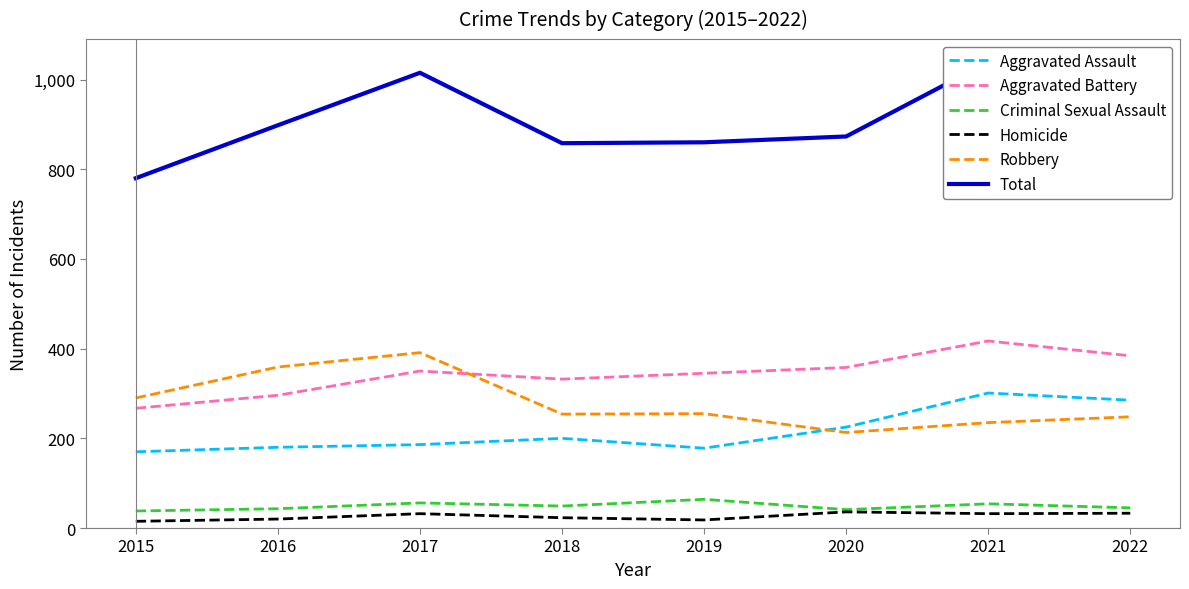

What is the value of the Robbery point at the 5th from the left?

255